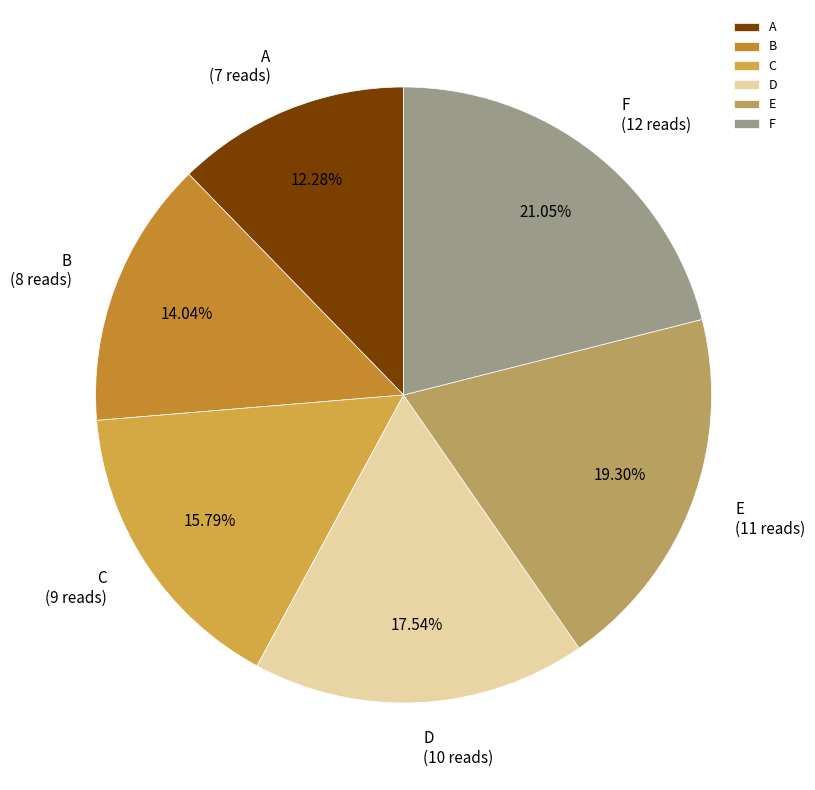

To the nearest percent, what is the combined percentage of E and B?

33%